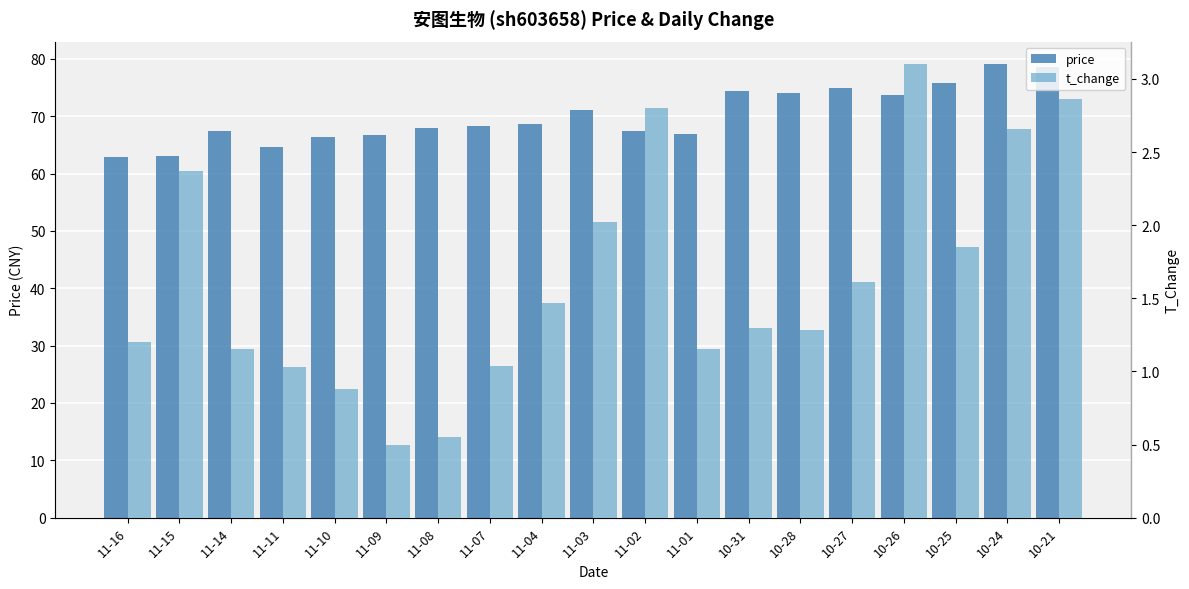

The value of t_change at 10-25 is 1.9. True or false?

True